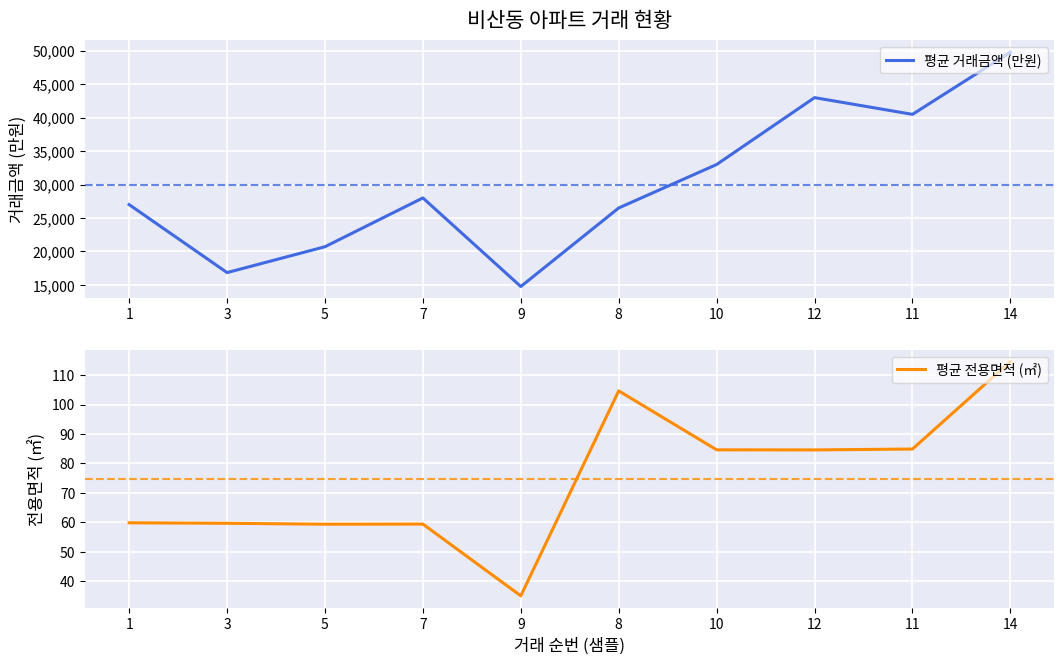

True or false: 평균 전용면적 (㎡) has more than 0 interior local peaks.

True